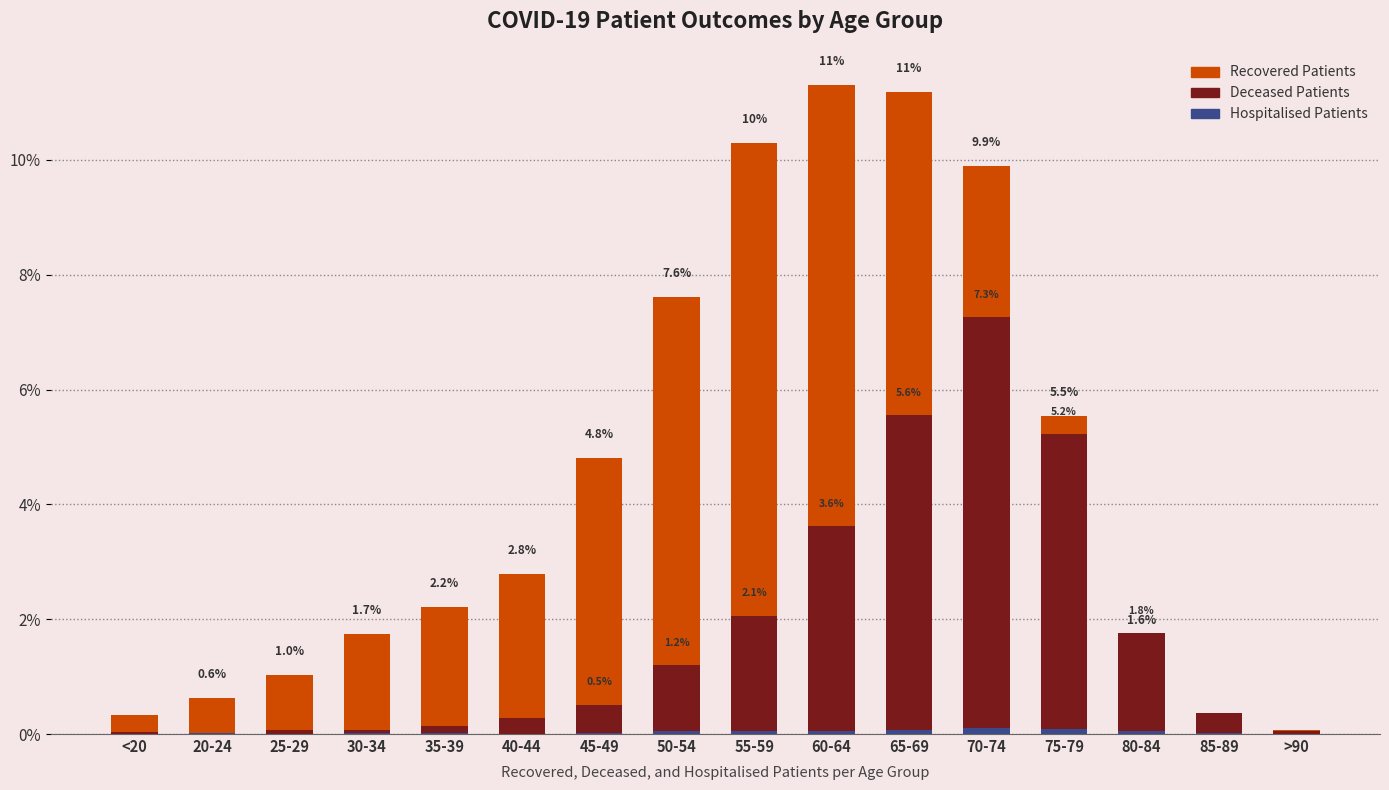

At how many categories does at least one series exceed 6?

5